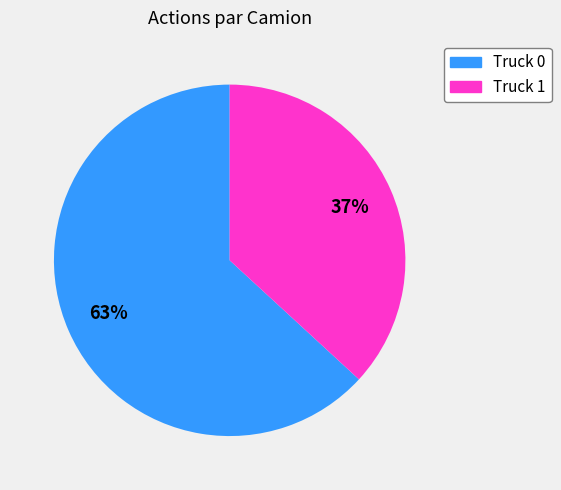

Count the number of slices in the pie.

2